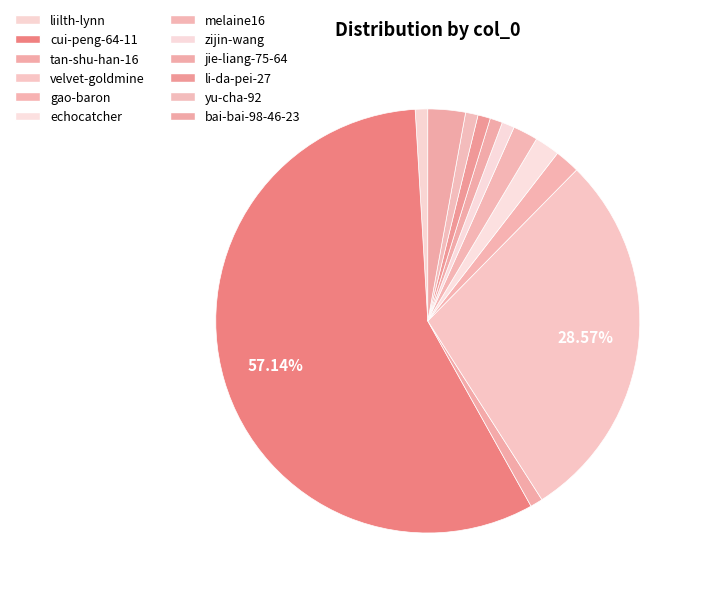

Count the number of slices in the pie.

12